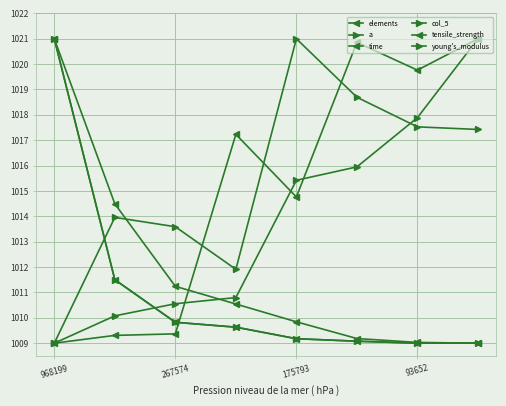

Reading left to right, what are all the values shown in this chart?

elements: 1021.0	1014.5	1011.2	1010.5	1009.8	1009.2	1009.0	1009.0
a: 1009.0	1014.0	1013.6	1011.9	1021.0	1018.7	1017.5	1017.4
time: 1021.0	1011.5	1009.8	1009.6	1009.2	1009.1	1009.0	1009.0
col_5: 1021.0	1011.5	1009.8	1009.6	1009.2	1009.1	1009.0	1009.0
tensile_strength: 1009.0	1009.3	1009.4	1017.2	1014.8	1020.9	1019.8	1021.0
young's_modulus: 1009.0	1010.1	1010.6	1010.8	1015.4	1015.9	1017.9	1021.0